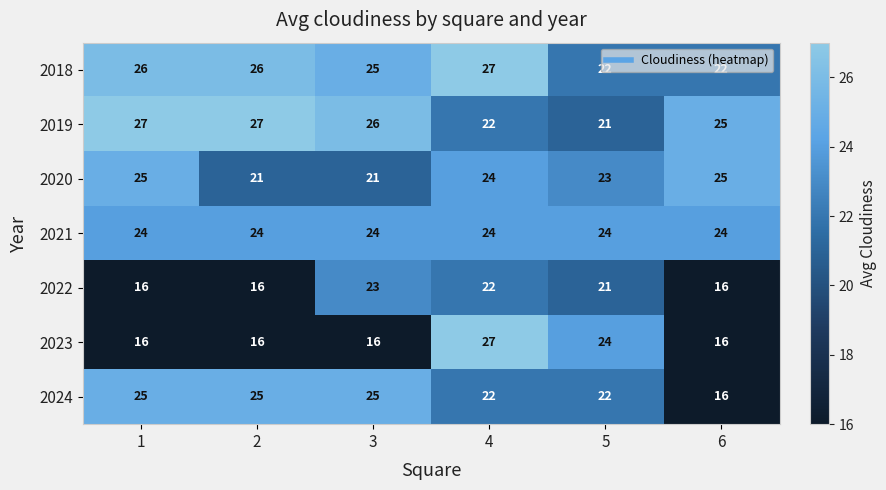

The value of 2024 at 1 is 25. True or false?

True